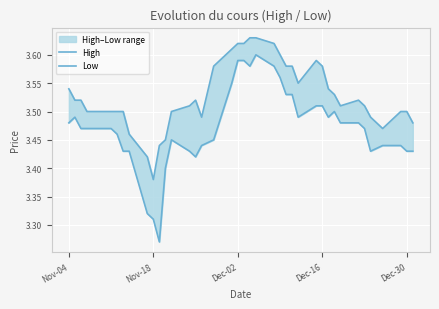

Is the value of High at 35 greater than the value of Low at 34?

Yes